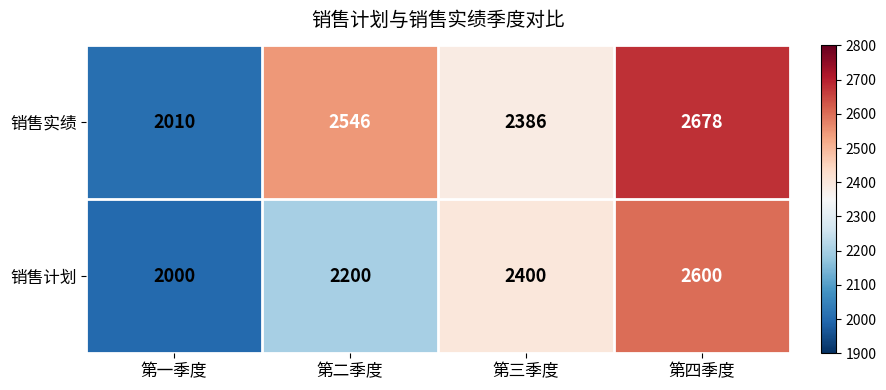

Which series changed the most between 第一季度 and 第四季度?

销售实绩